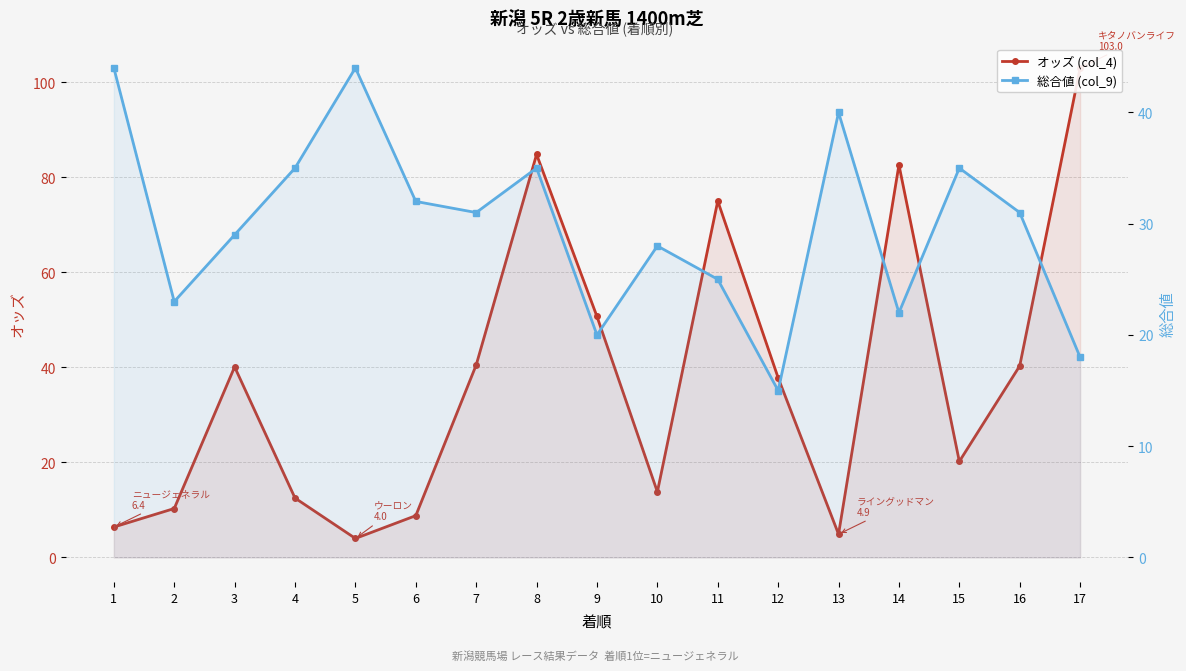

Rank the series at 16 from lowest to highest value.

総合値 (col_9), オッズ (col_4)